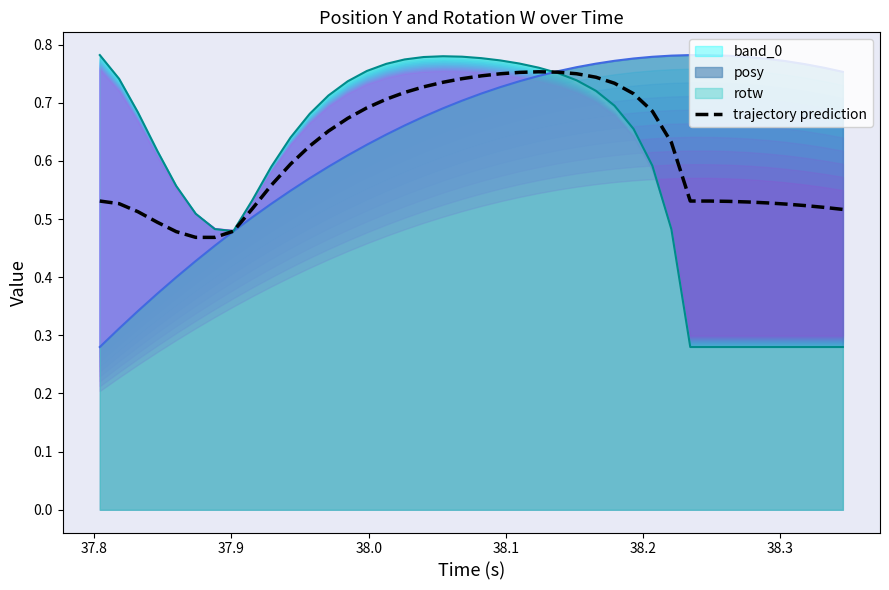

What is the value of the 25th point from the left?

0.8